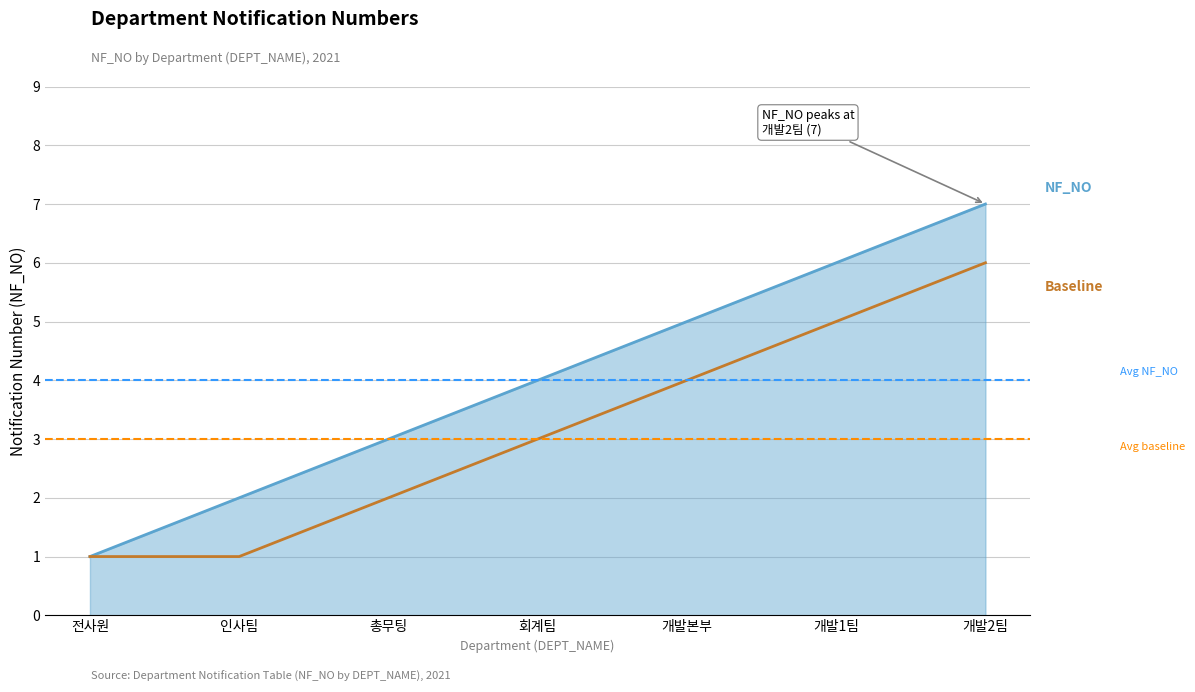

What position from the left is 인사팀?

2